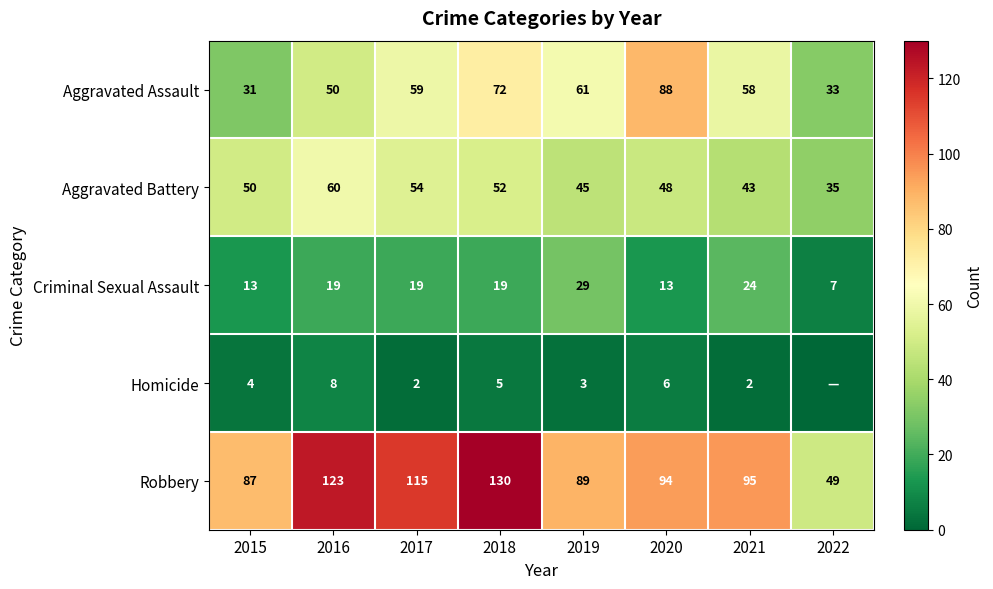

Which category has the highest value across all series?

2018